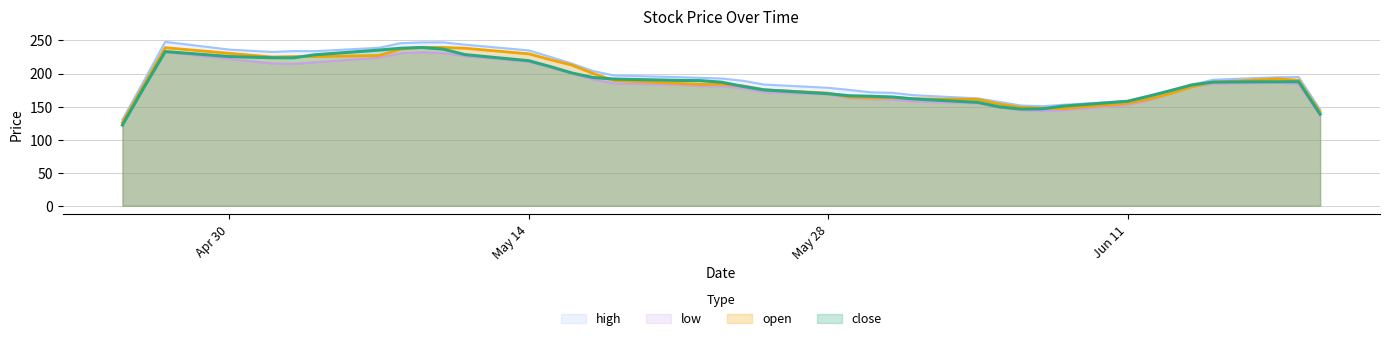

What is the difference between the highest and lowest values at 2018-05-24?

6.9